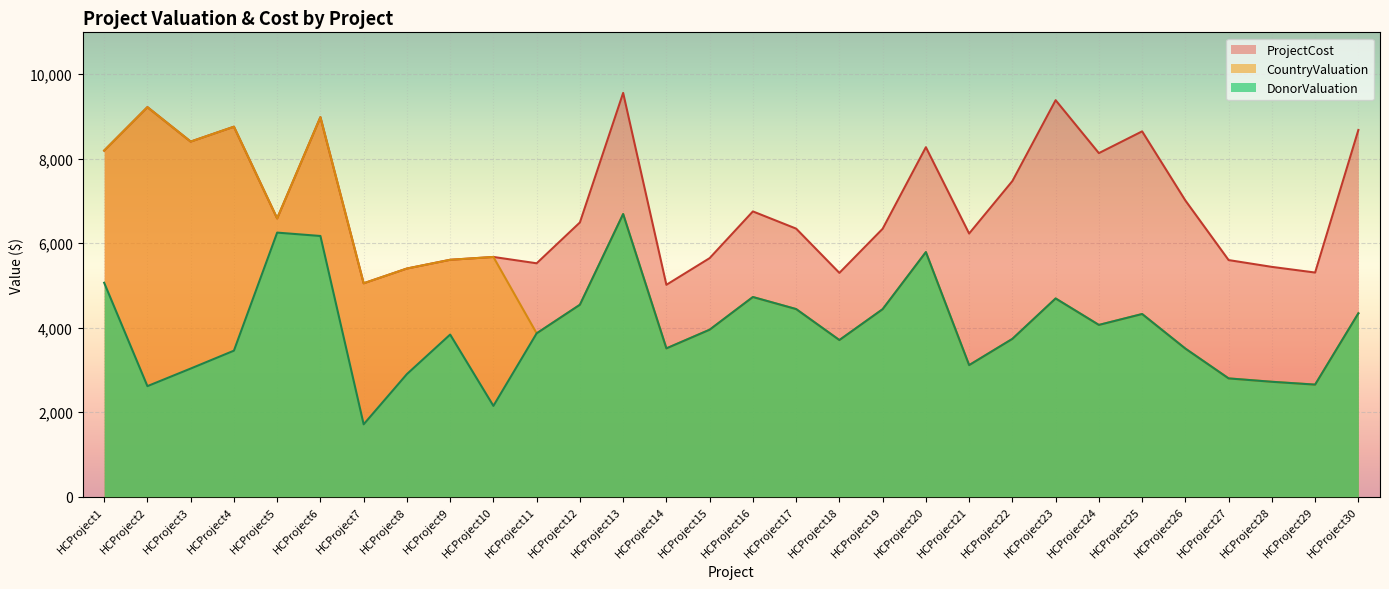

At which label does ProjectCost first exceed 6583?

HCProject1